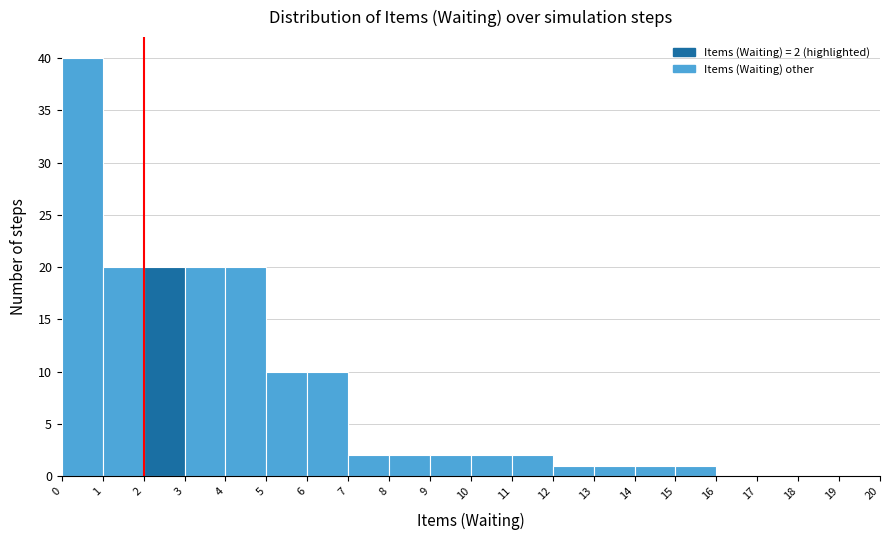

Over which range of the x-axis is the bar tallest?

0 to 1